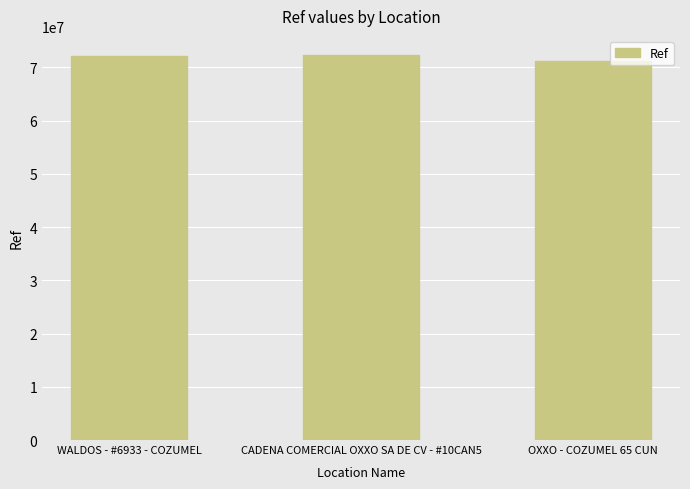

What is the change in value from WALDOS - #6933 - COZUMEL to OXXO - COZUMEL 65 CUN?

-955031